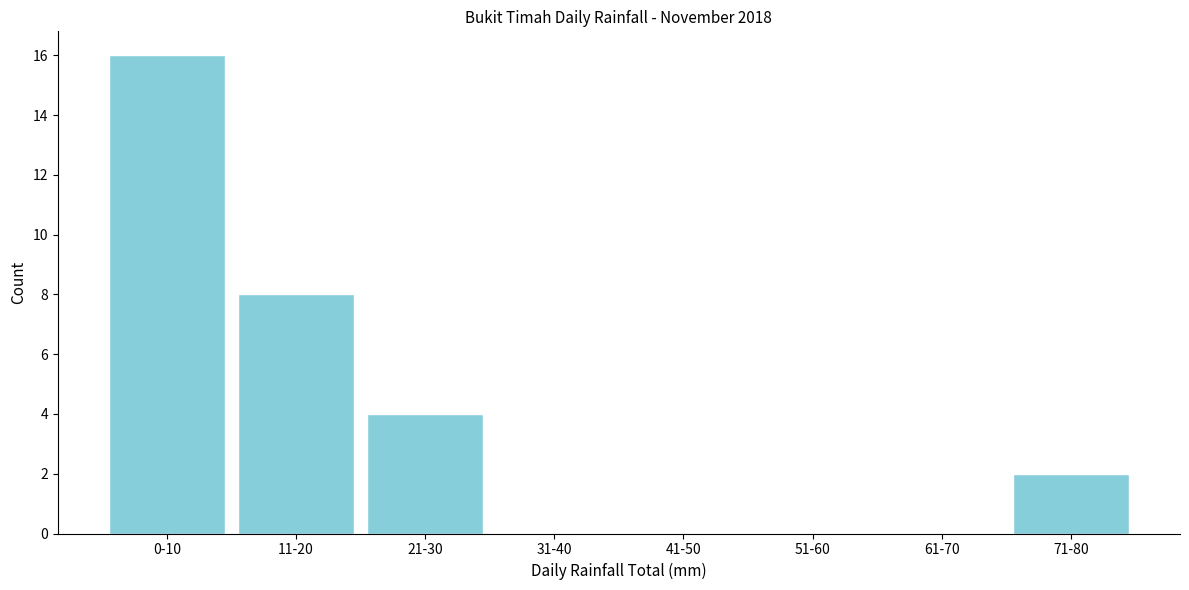

Reading left to right, list all the values displayed in this chart.

0-10=16	11-20=8	21-30=4	31-40=0	41-50=0	51-60=0	61-70=0	71-80=2